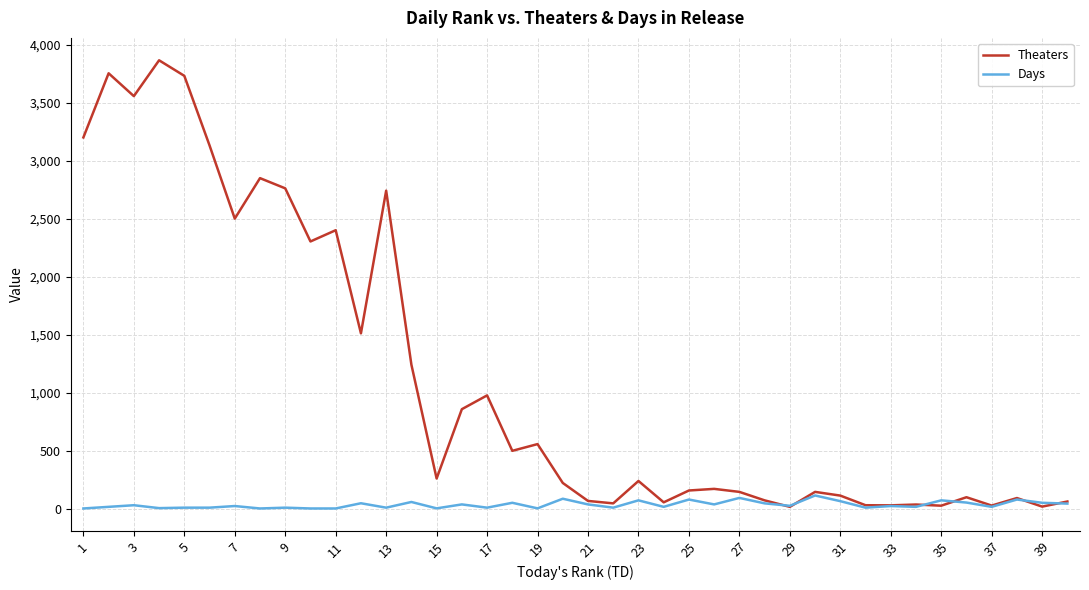

Rank the series by their average value, from lowest to highest.

Days, Theaters